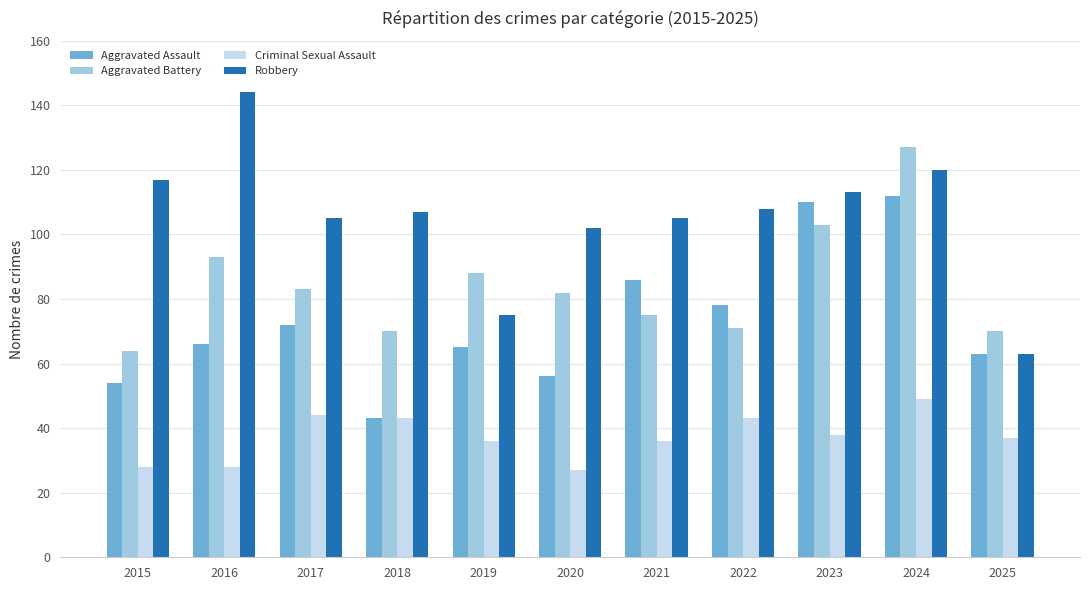

Count the number of categories in the chart.

11